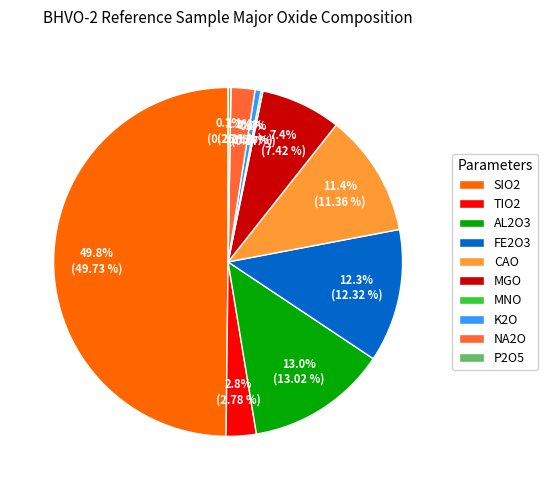

What is the total percentage of K2O and SIO2?

50.4%